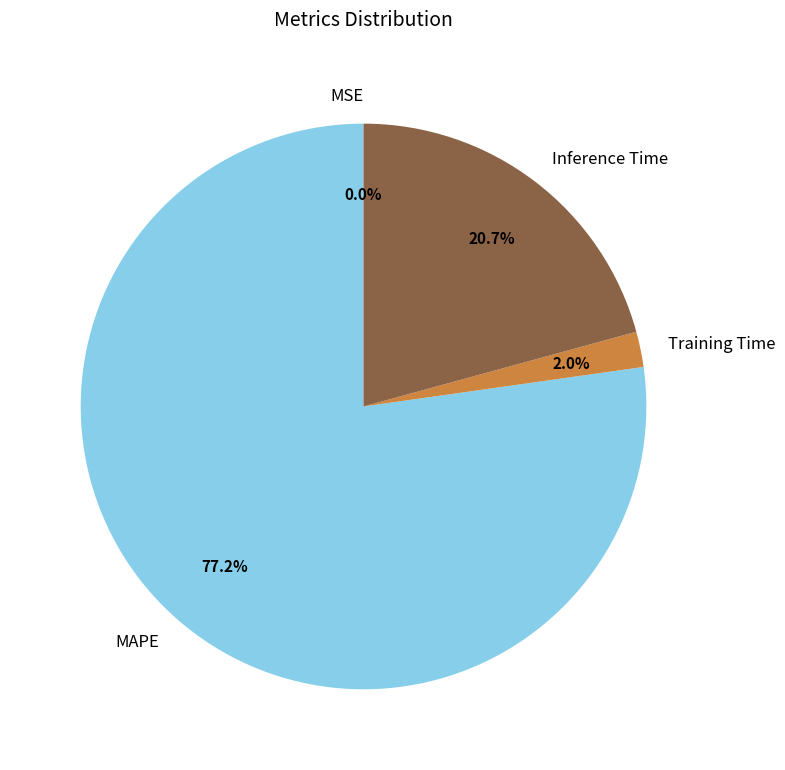

Which has a higher value, Training Time or Inference Time?

Inference Time